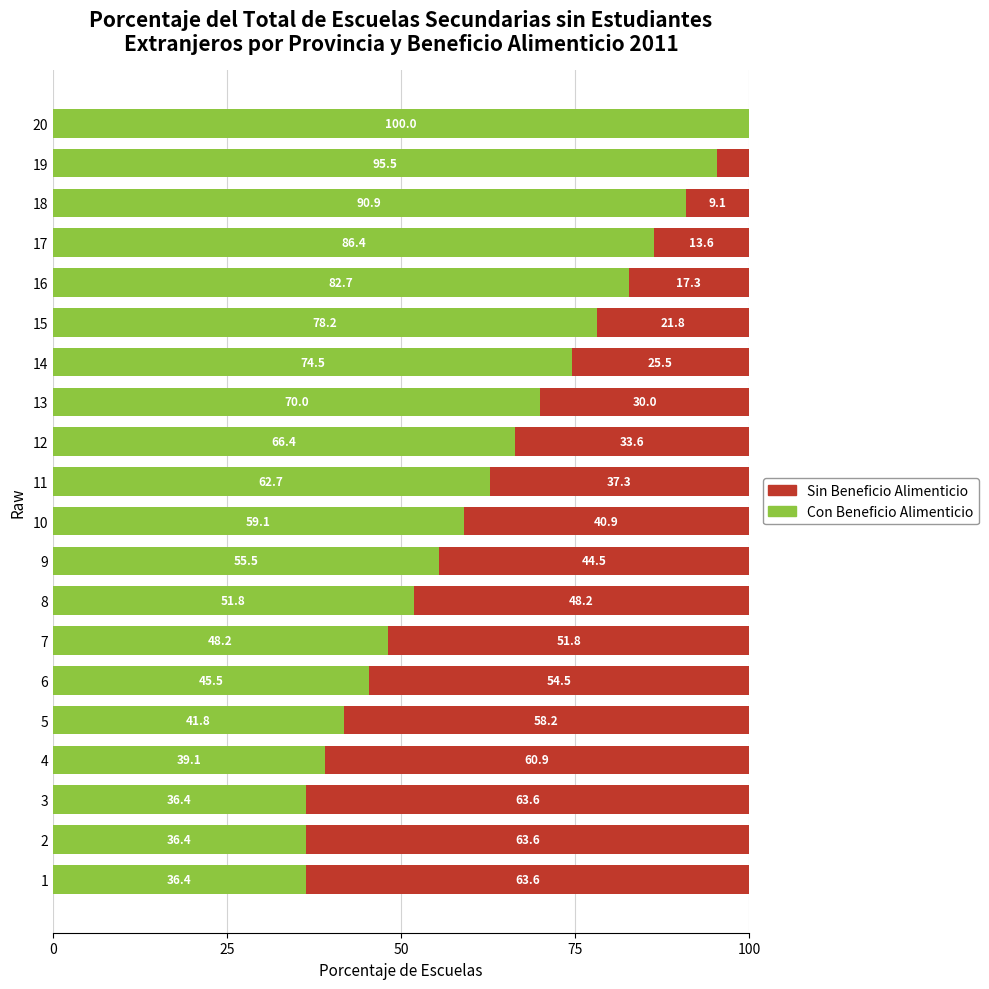

At which label is Con Beneficio Alimenticio closest to 68?

12